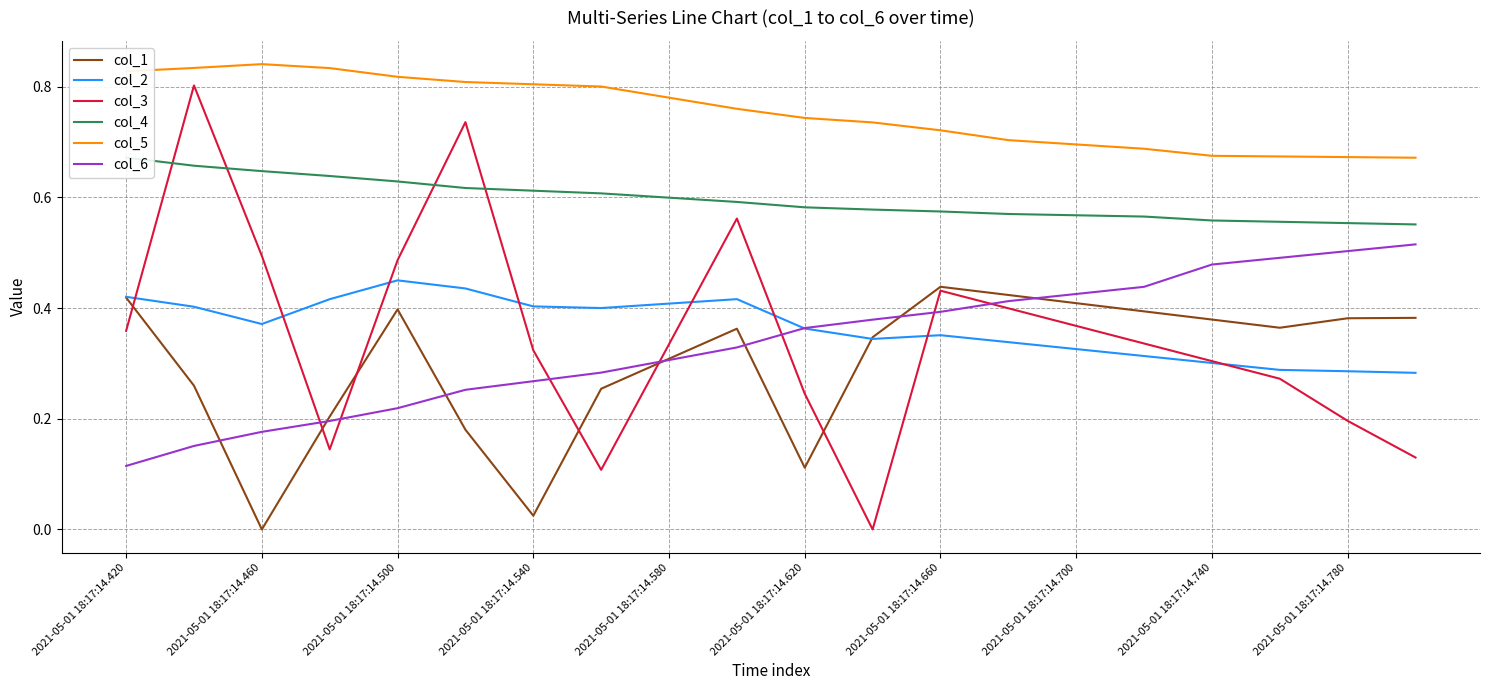

What is the label of the 1st point from the left?

2021-05-01 18:17:14.420